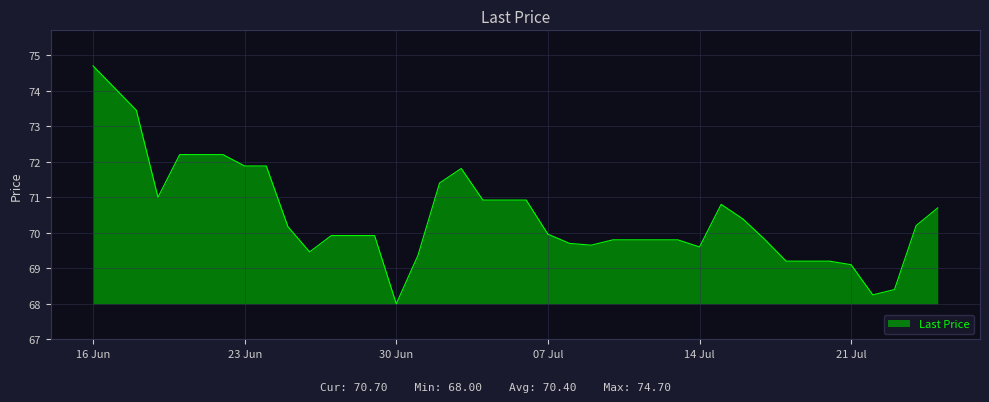

How many lines are shown in the chart?

1